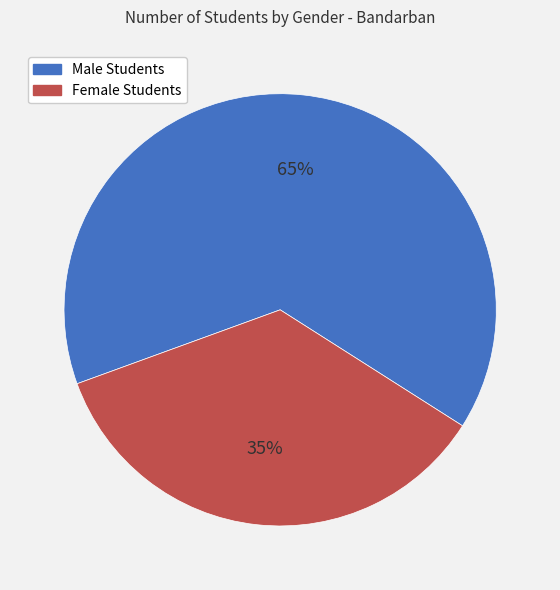

Which slice is the largest?

Male Students